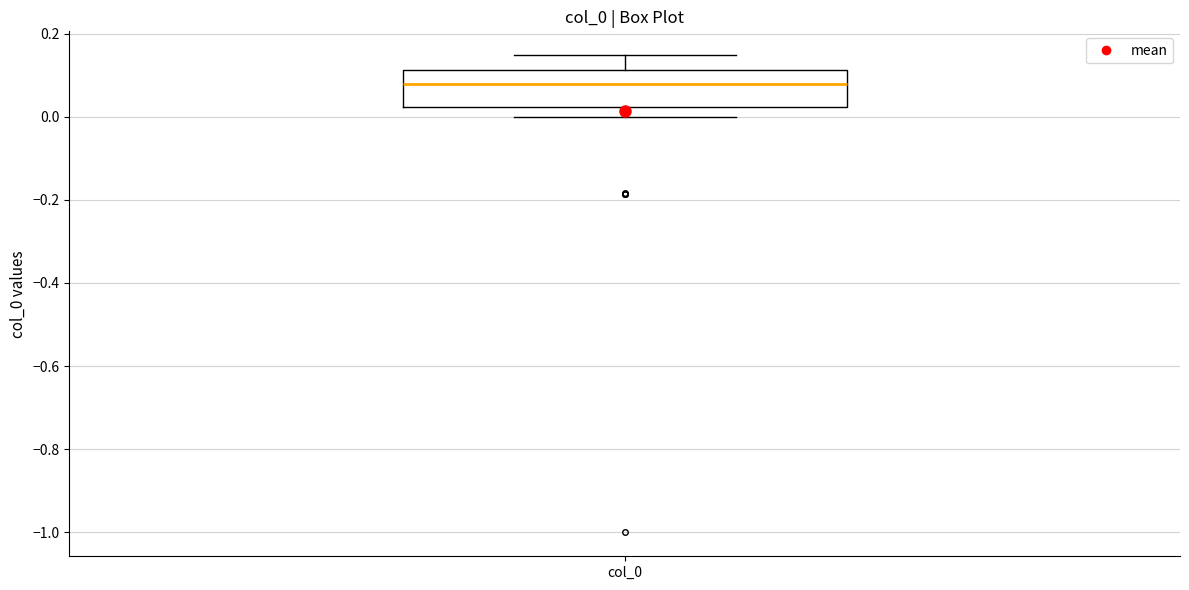

Where is the lower edge of the box for col_0 on the y-axis? The values are not printed on the chart, so give them approximately, as read against the axis.

0.02